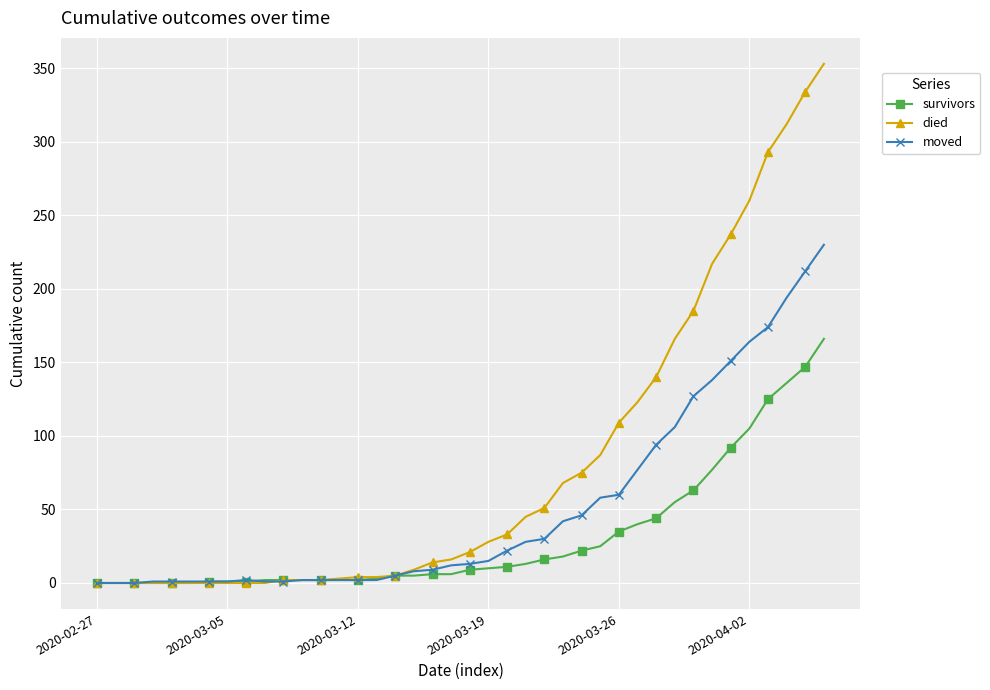

What is the greatest value displayed?

353